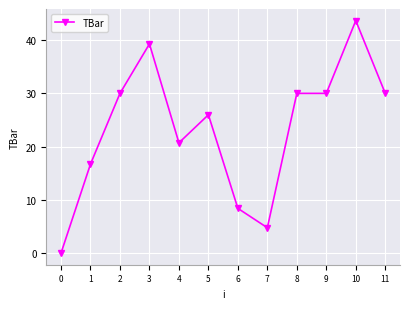

What is the maximum value shown in the chart?

43.7